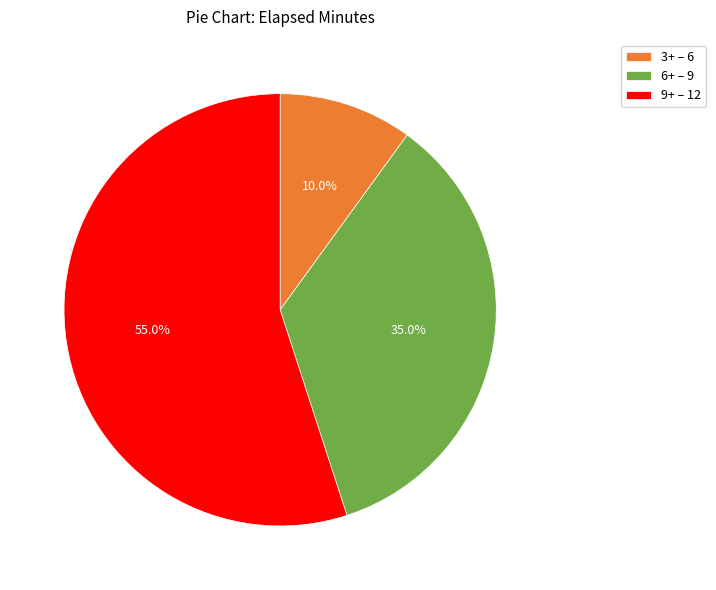

Is the sum of 3+ – 6 and 6+ – 9 greater than half?

No